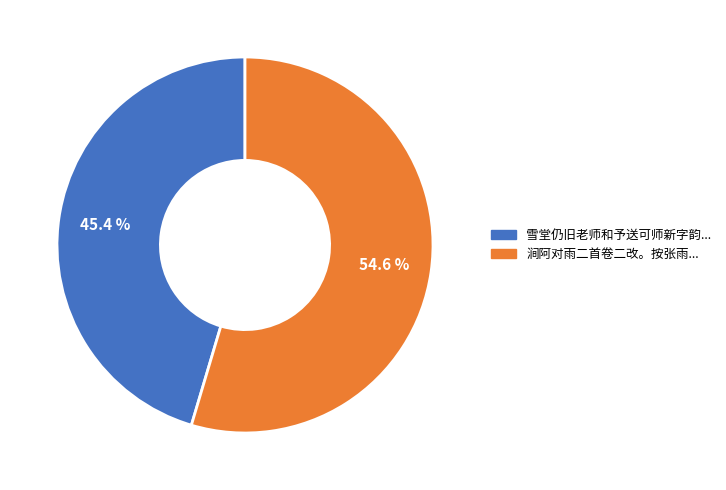

Is there a majority slice in this chart?

Yes